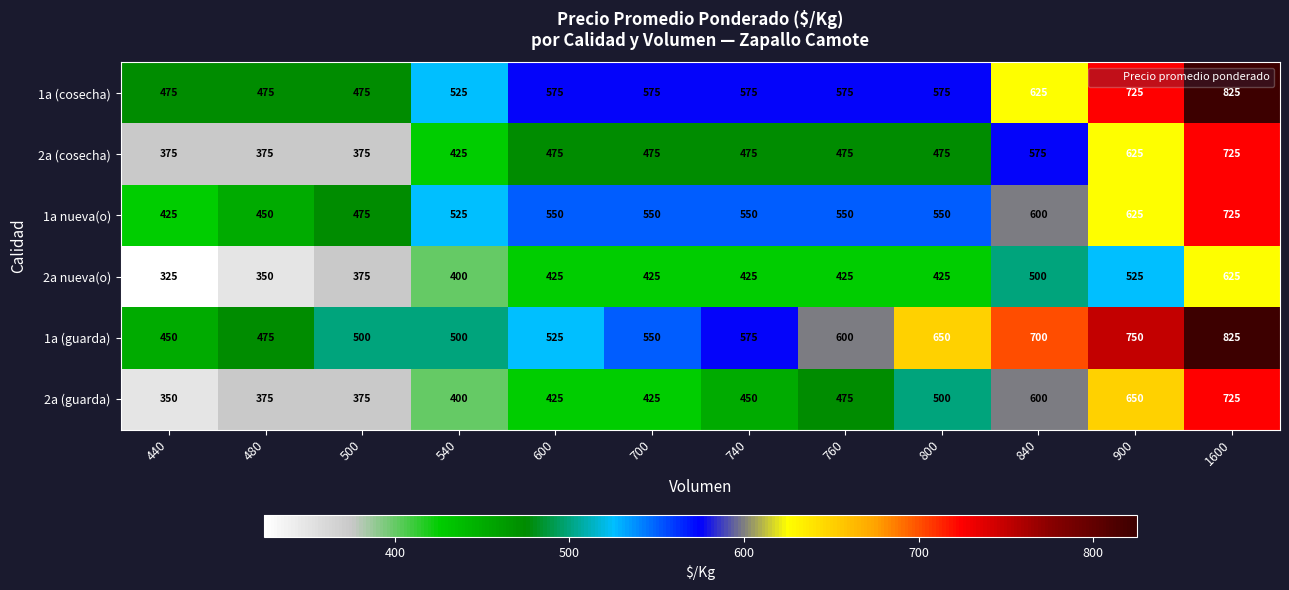

How many categories are shown in the chart?

12